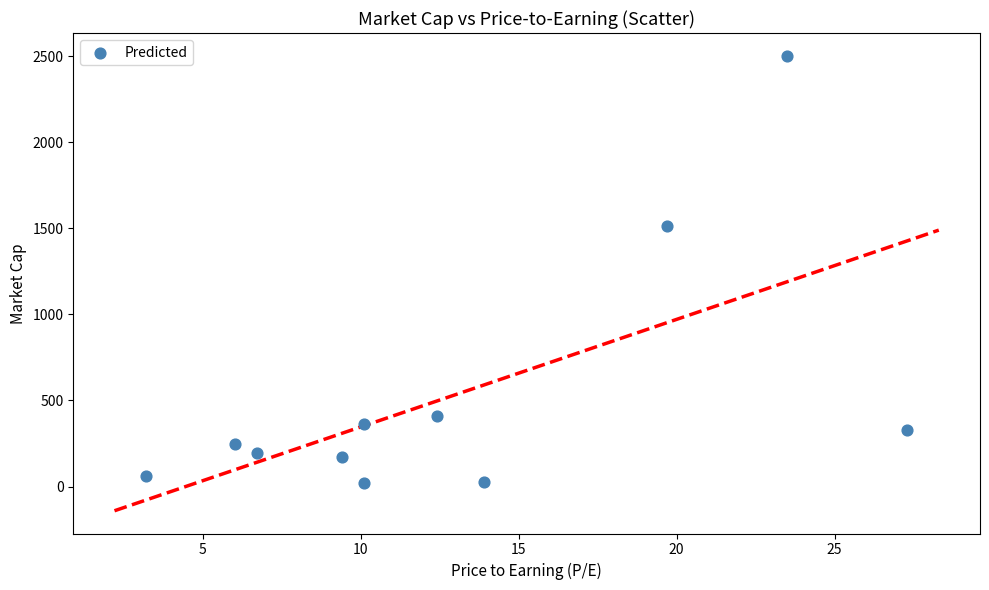

What is the range of Y values (max minus min)?

2483